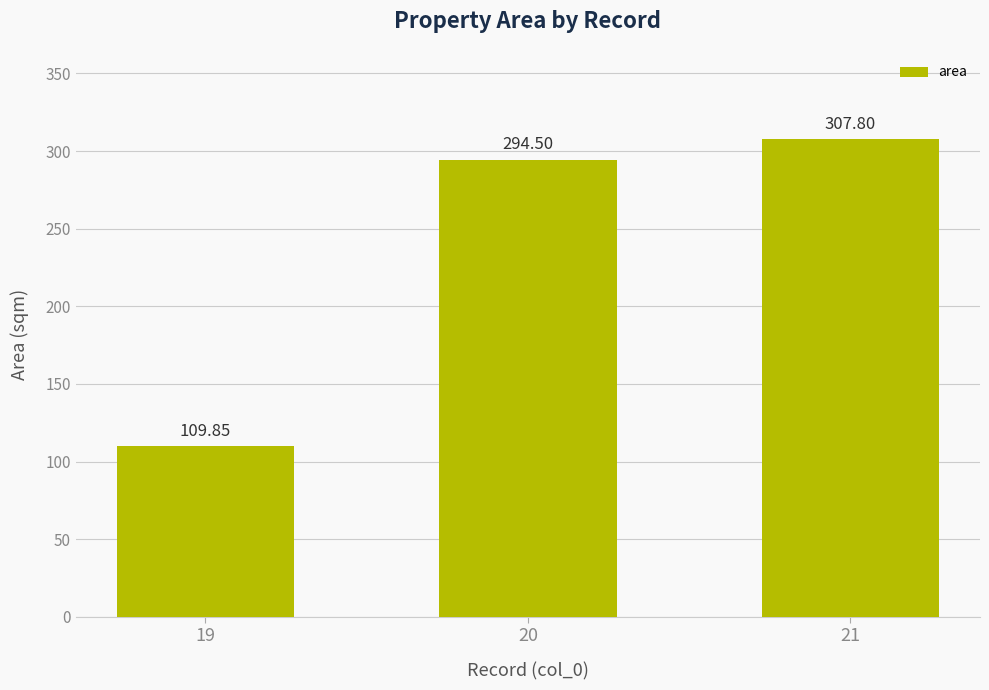

How many bars are there in total?

3